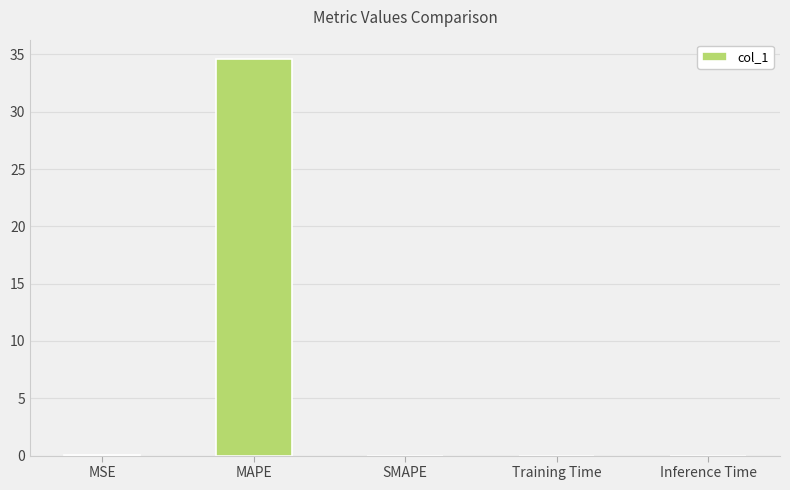

What is the sum of all values?

34.6